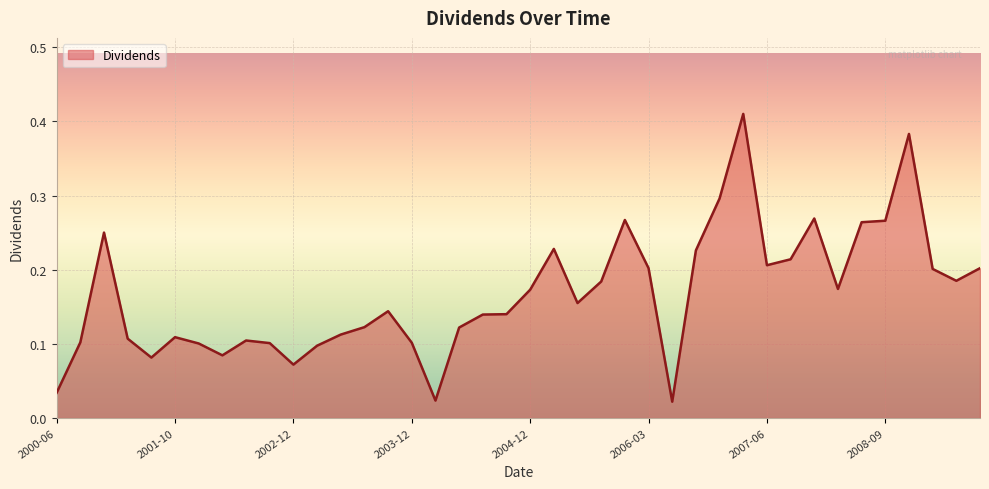

Does the chart display data point markers on the line(s)?

No